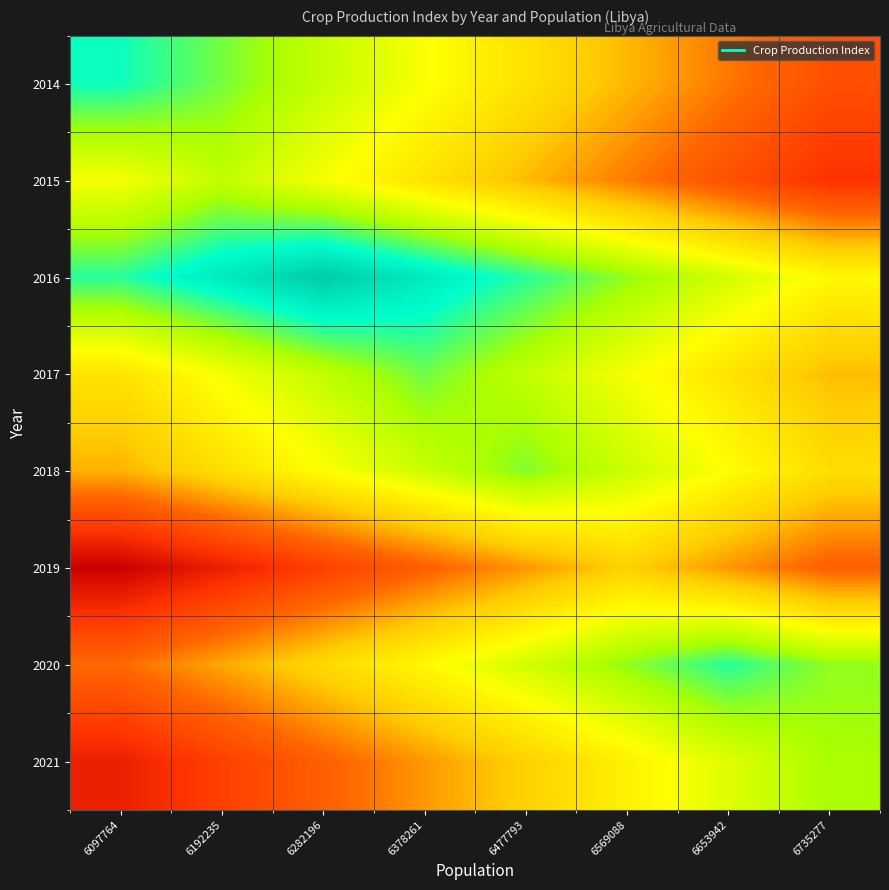

How many data points does each series have?

8